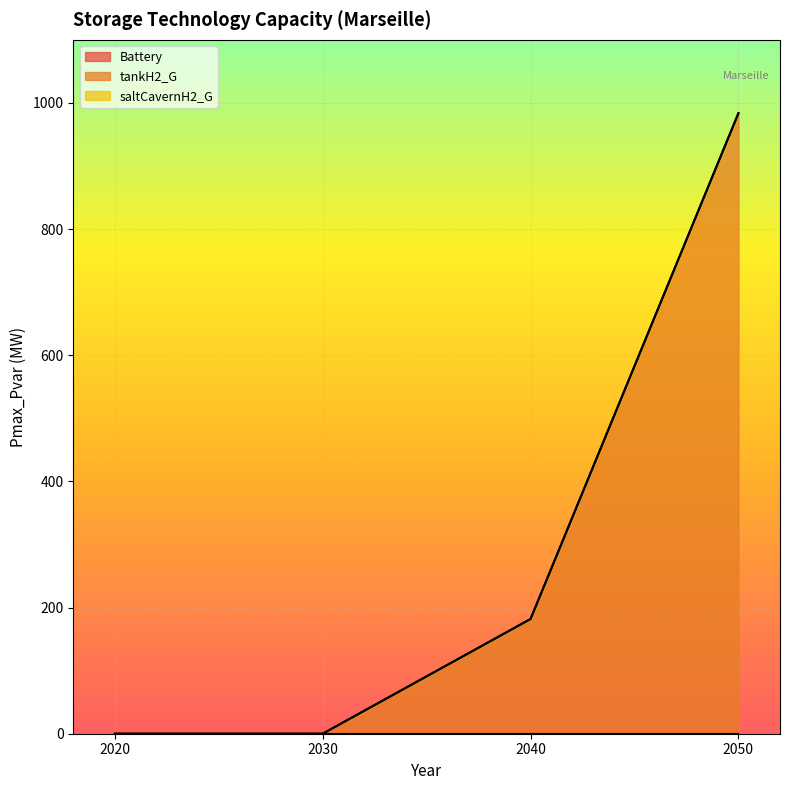

At which category does the chart reach its minimum across all series?

2020